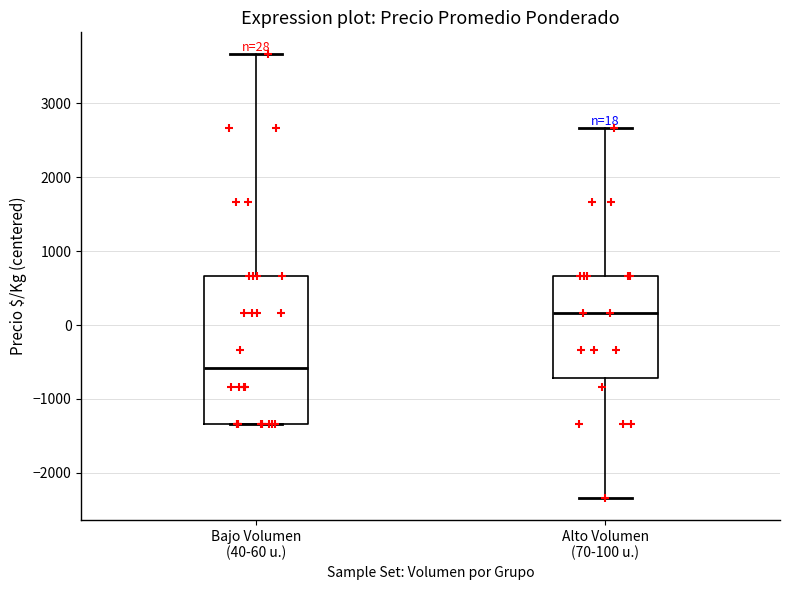

Which box's median line is the lowest?

Bajo Volumen (40-60 u.)